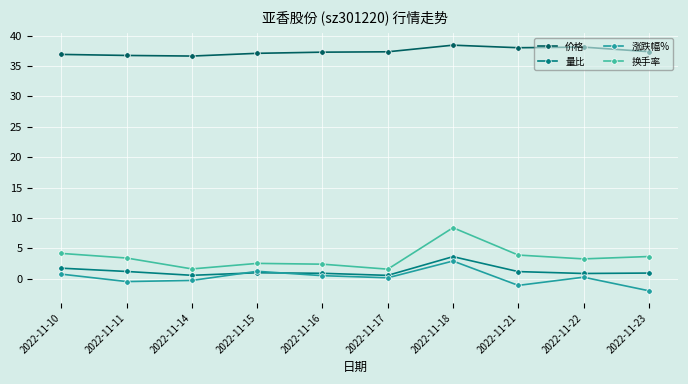

What is the sum of all 换手率 values?

34.9